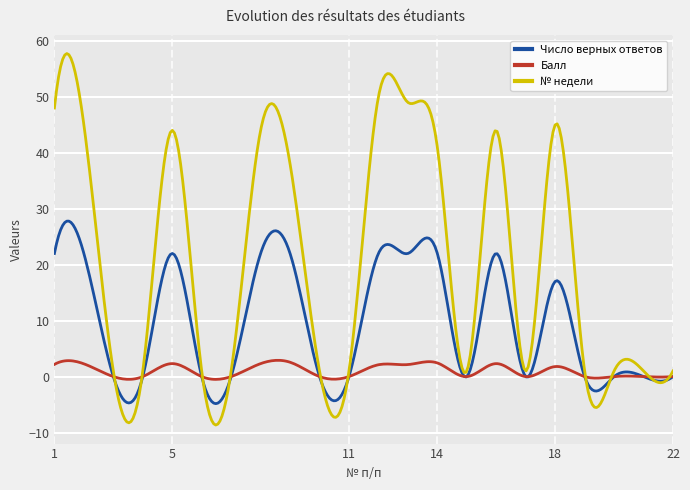

Which series has the widest spread of values?

№ недели